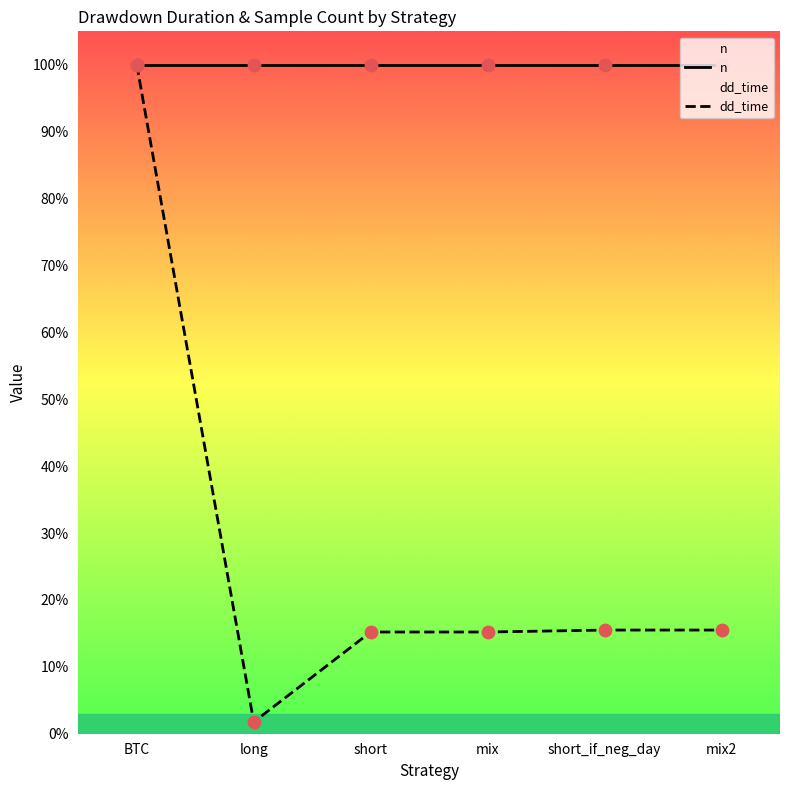

What is the ratio of the value at mix2 to the value at short?

1.0